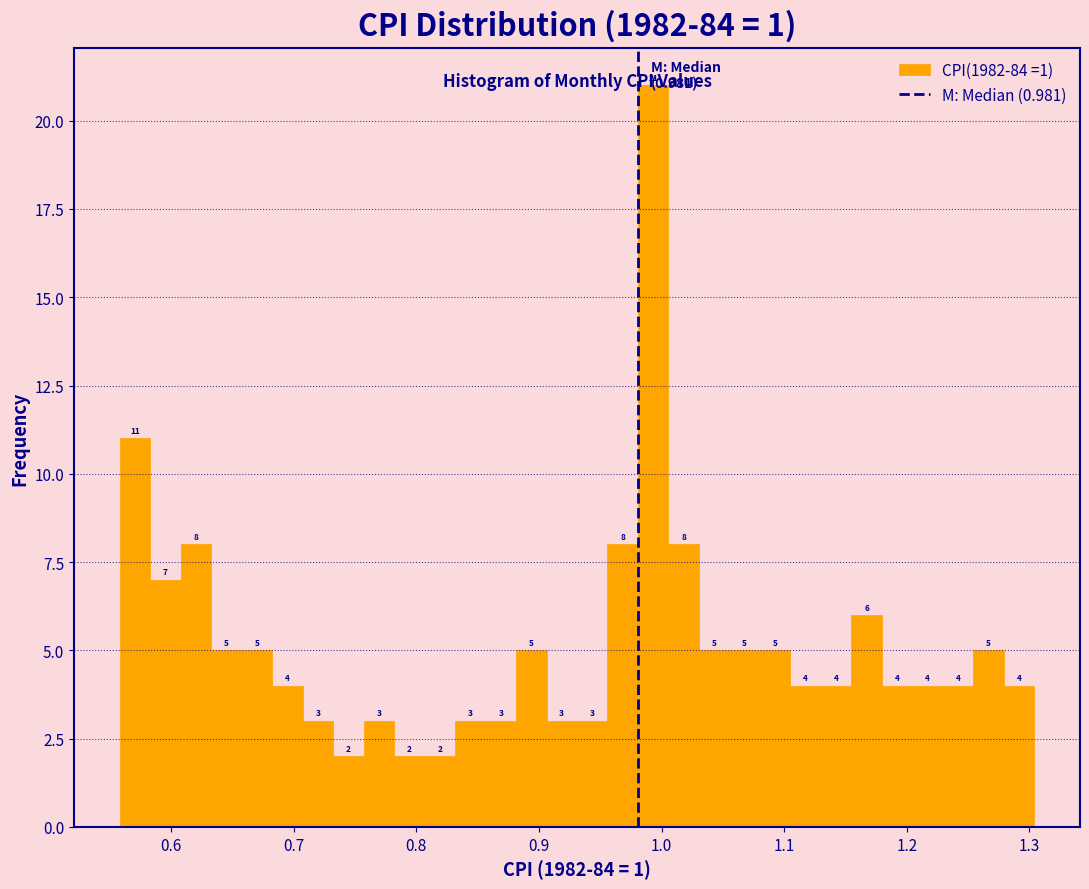

Read against the x-axis, roughly where is the centre of the tallest bar?

0.99